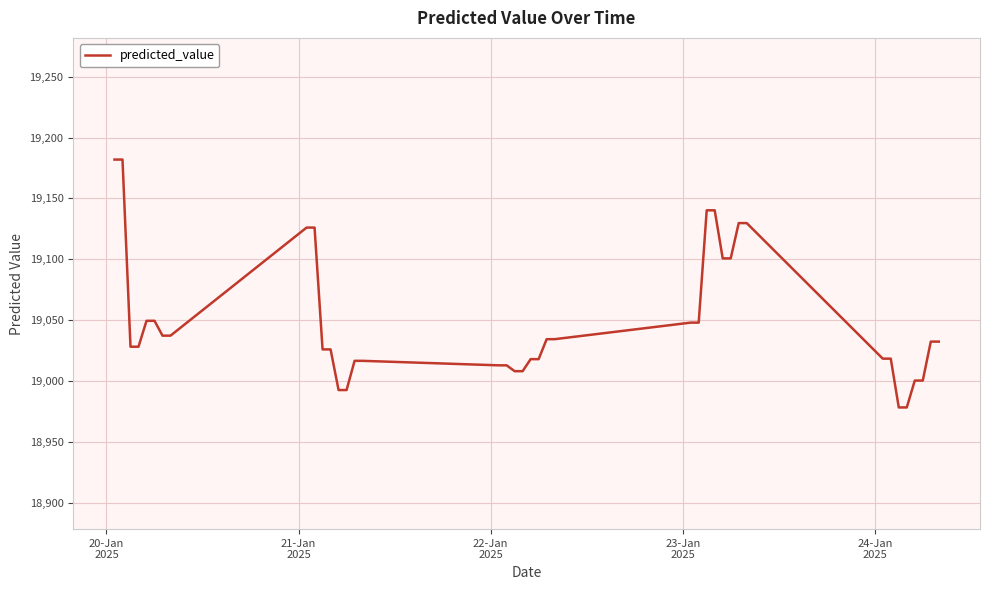

How many lines are shown in the chart?

1